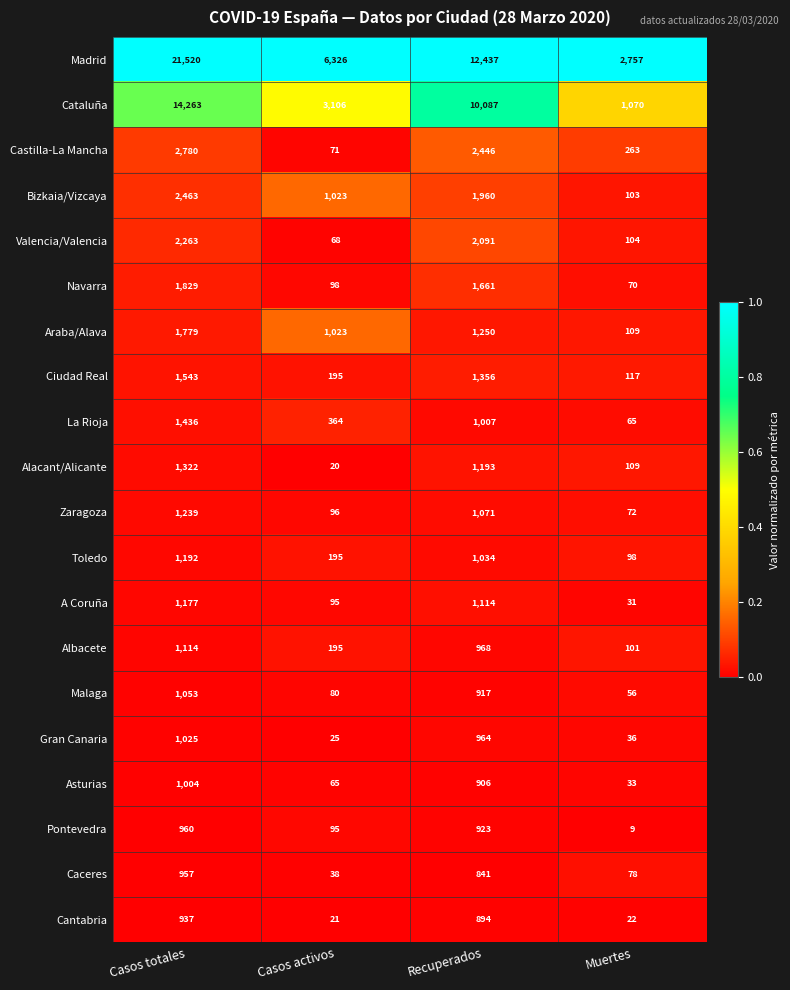

Which series has the largest total across all categories?

Madrid